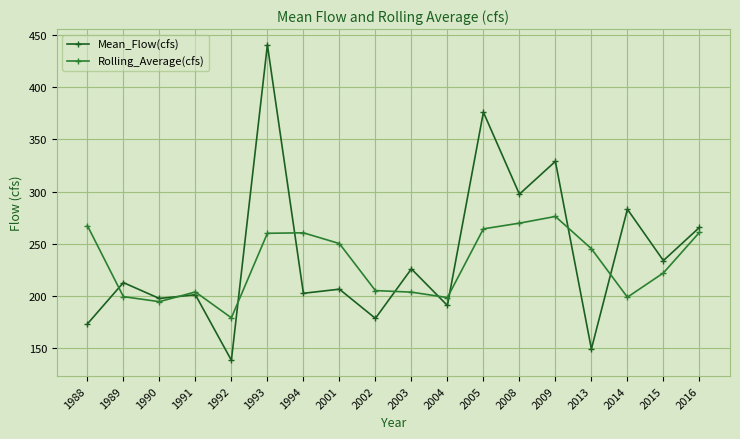

Which series changed the most between 1993 and 2014?

Mean_Flow(cfs)